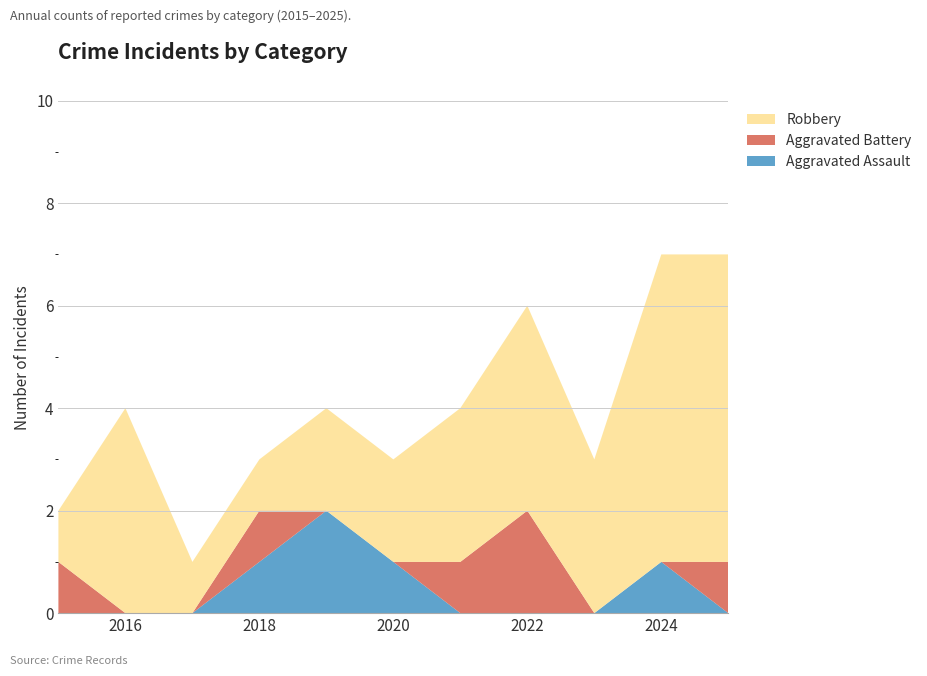

Reading left to right, transcribe all the data shown in this chart.

Aggravated Assault: 2015=0	2016=0	2017=0	2018=1	2019=2	2020=1	2021=0	2022=0	2023=0	2024=1	2025=0
Aggravated Battery: 2015=1	2016=0	2017=0	2018=1	2019=0	2020=0	2021=1	2022=2	2023=0	2024=0	2025=1
Robbery: 2015=1	2016=4	2017=1	2018=1	2019=2	2020=2	2021=3	2022=4	2023=3	2024=6	2025=6